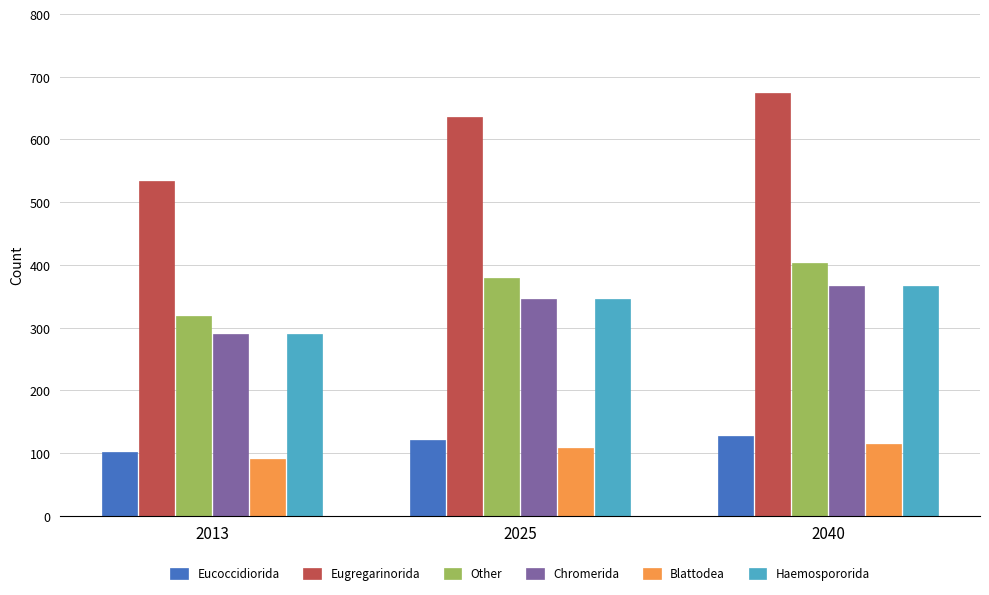

Reading right to left, transcribe all the data shown in this chart.

Eucoccidiorida: 2040=127.2	2025=120.0	2013=100.8
Eugregarinorida: 2040=673.6	2025=635.5	2013=533.8
Other: 2040=402.3	2025=379.5	2013=318.8
Chromerida: 2040=366.2	2025=345.5	2013=290.2
Blattodea: 2040=115.0	2025=108.5	2013=91.1
Haemospororida: 2040=366.2	2025=345.5	2013=290.2